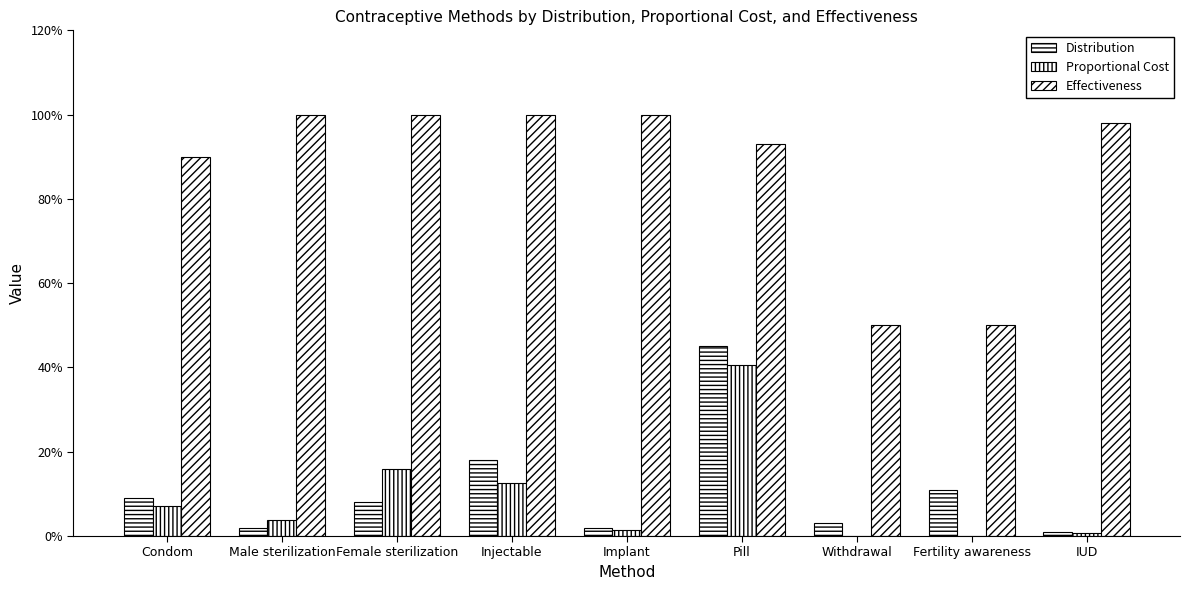

At which label is Distribution closest to 0?

IUD